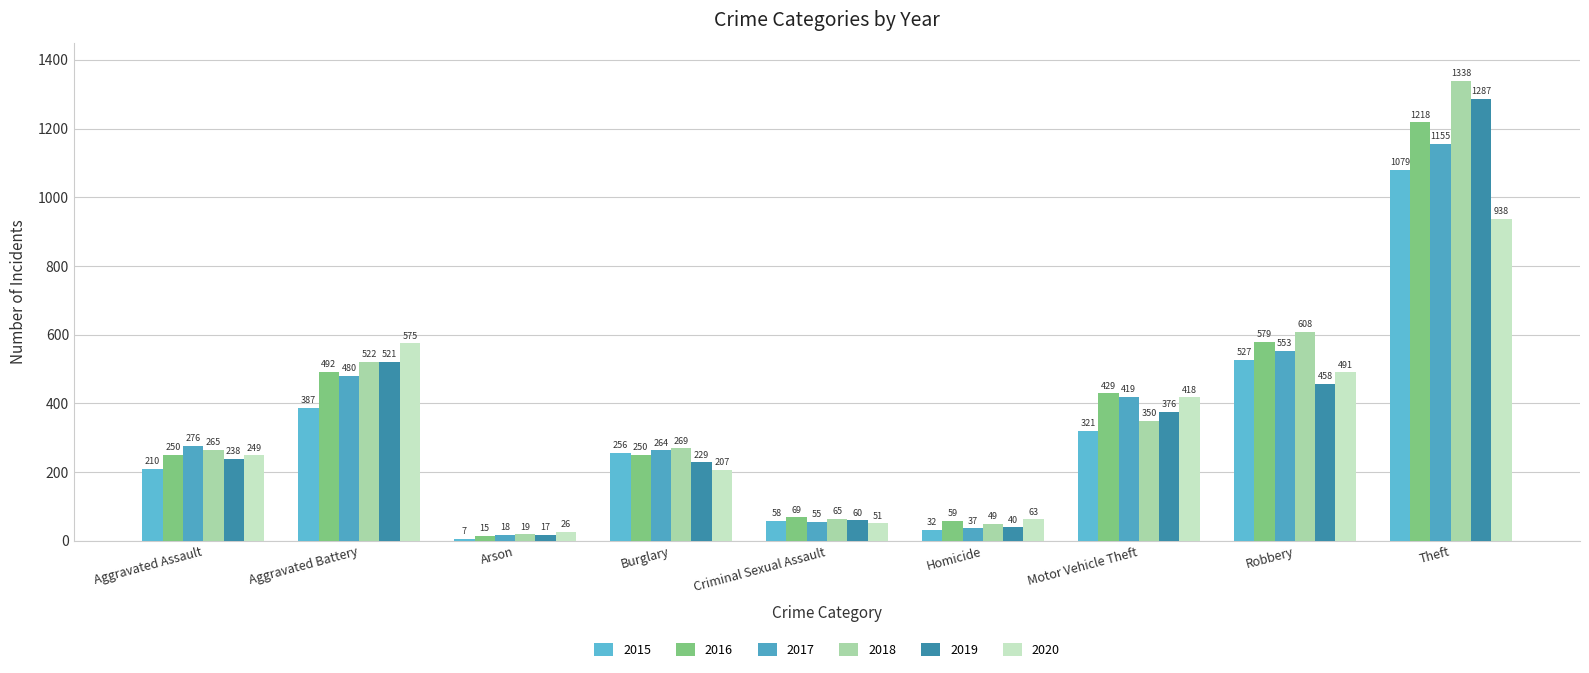

List the labels in order of 2020 value, largest first.

Theft, Aggravated Battery, Robbery, Motor Vehicle Theft, Aggravated Assault, Burglary, Homicide, Criminal Sexual Assault, Arson